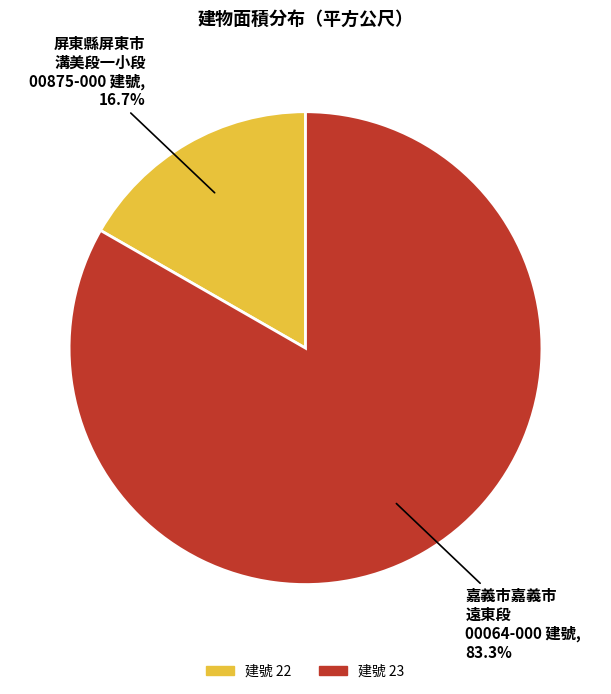

How many slices are in this pie chart?

2